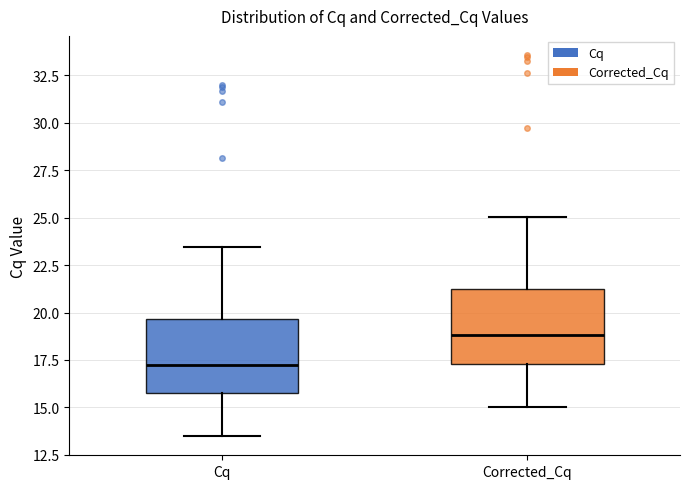

Where does the upper whisker of the box for Corrected_Cq end on the y-axis? The values are not printed on the chart, so give them approximately, as read against the axis.

25.0